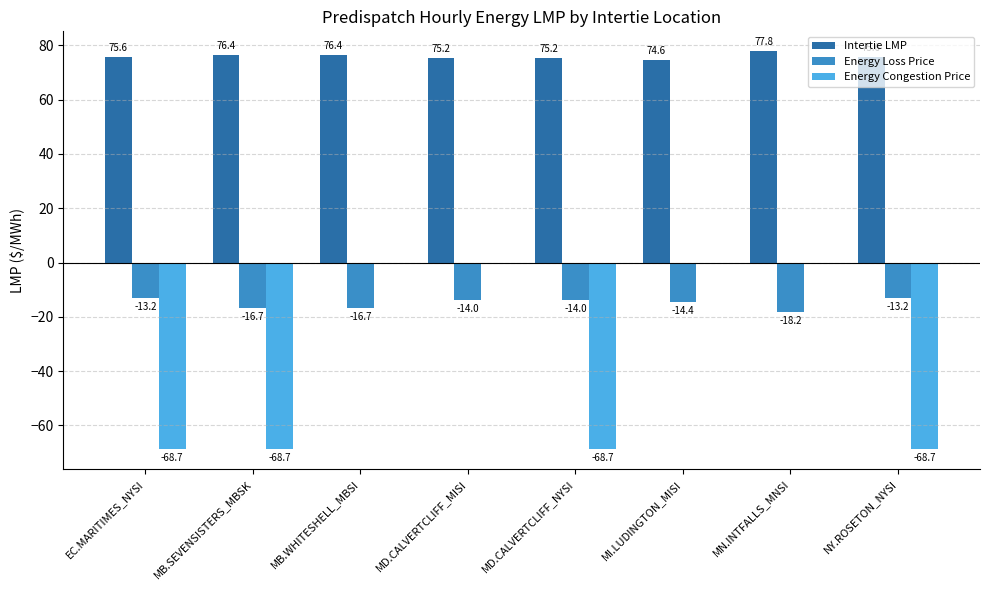

How many data points in Intertie LMP are above 75?

7